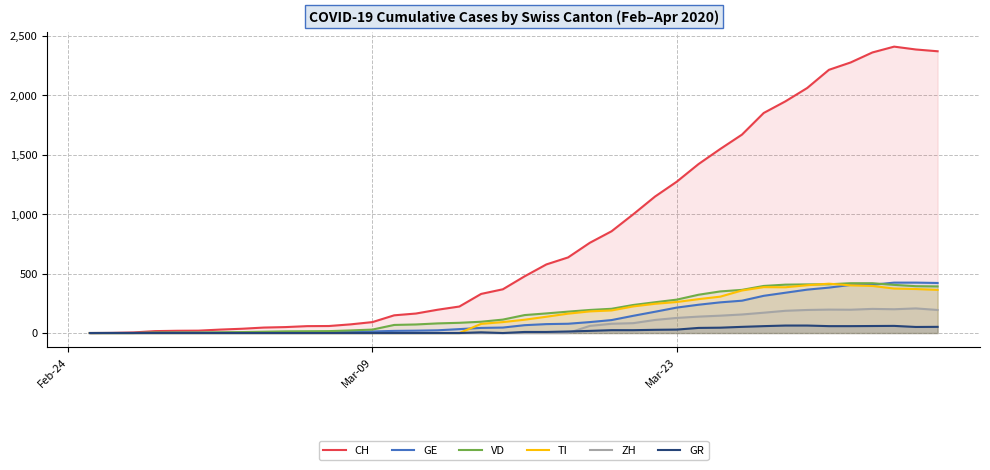

How many categories are shown in the chart?

40